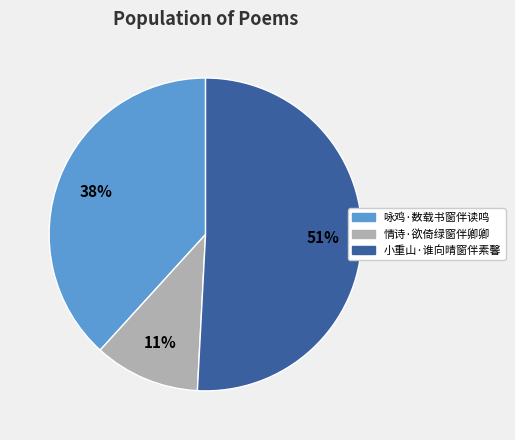

True or false: 咏鸡·数载书窗伴读鸣 accounts for 38% of the total.

True